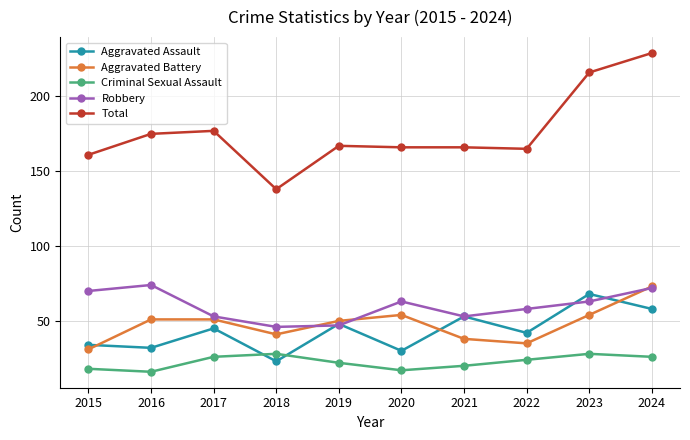

Does the chart display data point markers on the line(s)?

Yes